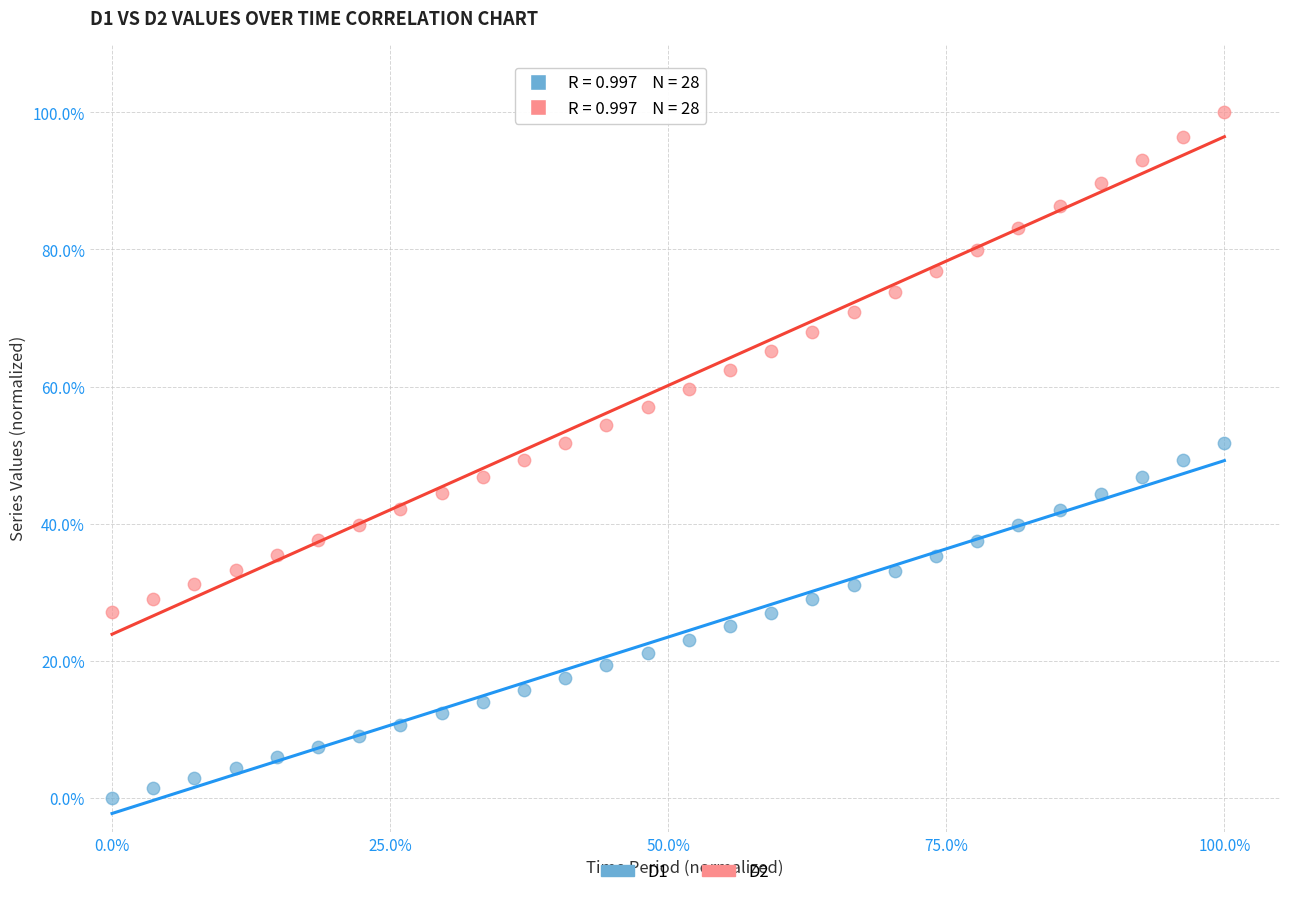

Which series reaches the maximum Y coordinate?

D2